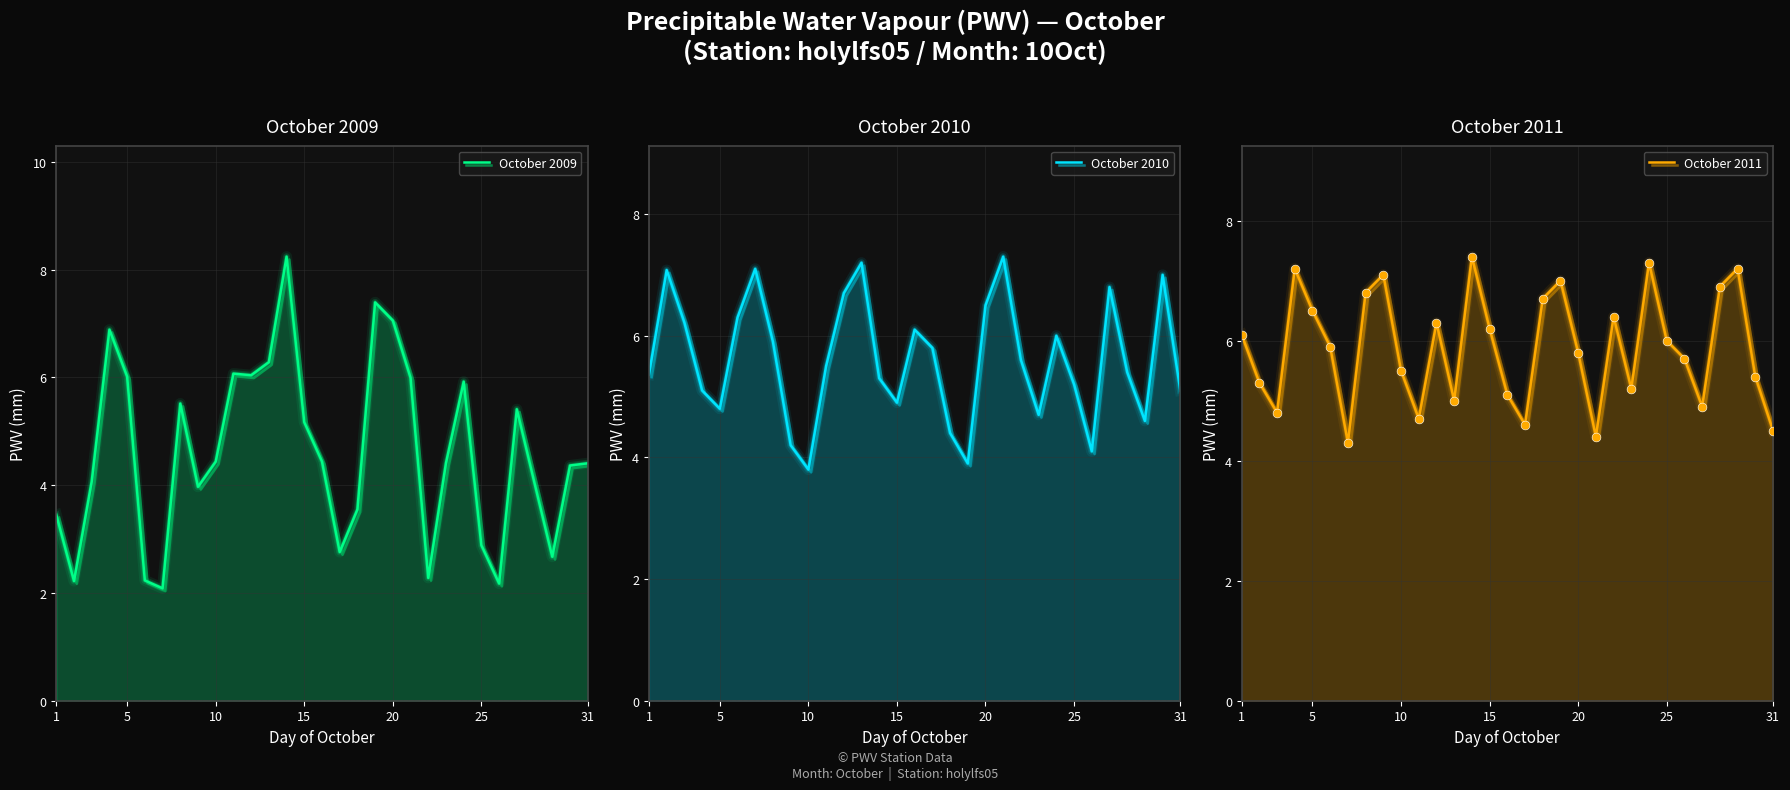

Which series reaches the maximum Y coordinate?

October 2009